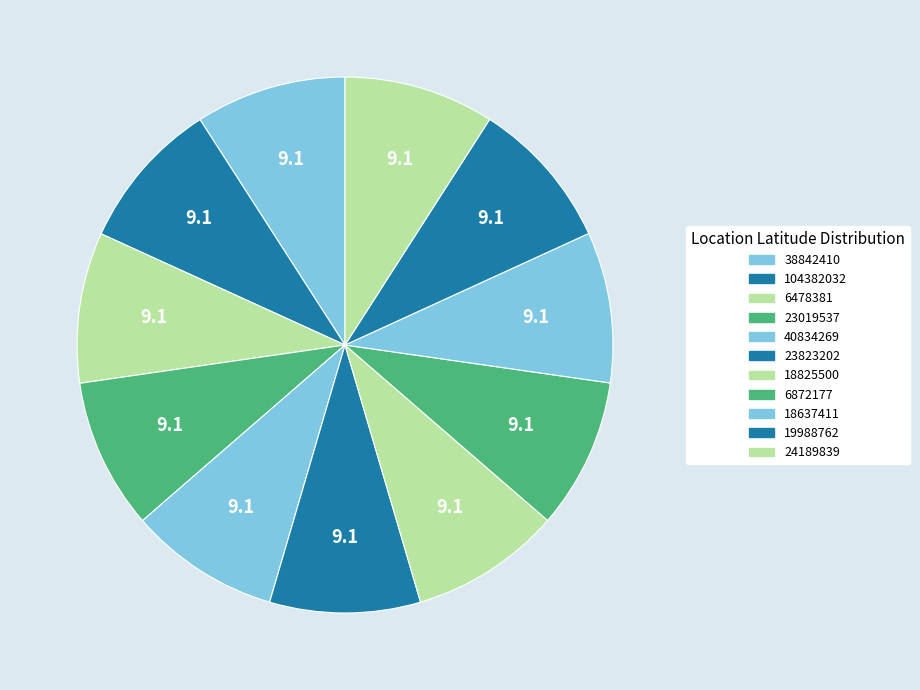

What percentage is the 38842410 slice, to the nearest percent?

9%